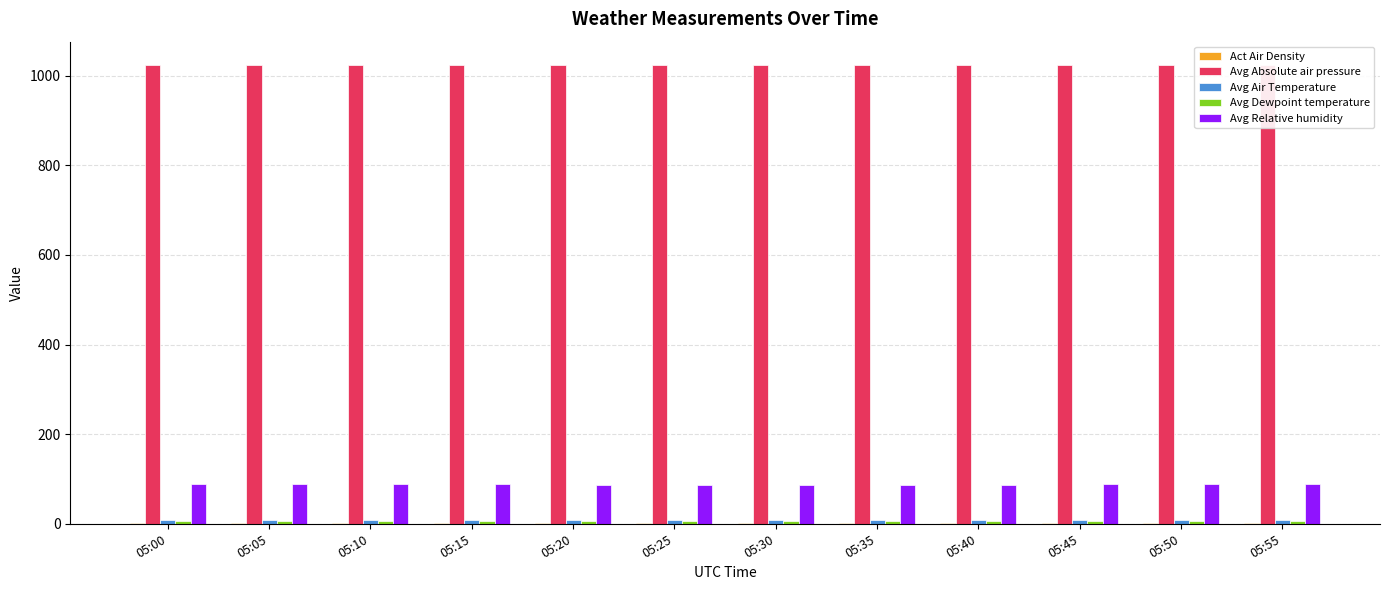

True or false: Avg Absolute air pressure has a value of 1543.9 at 05:45.

False